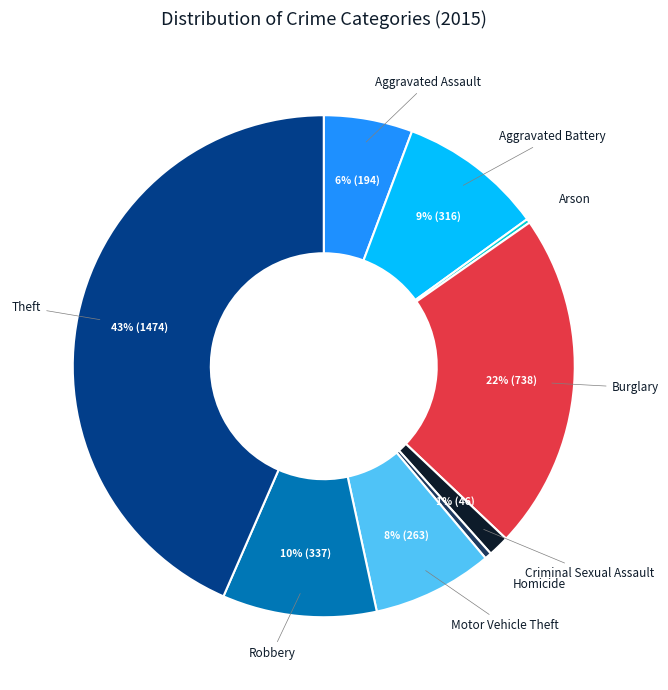

To the nearest percent, what portion does Burglary represent?

22%